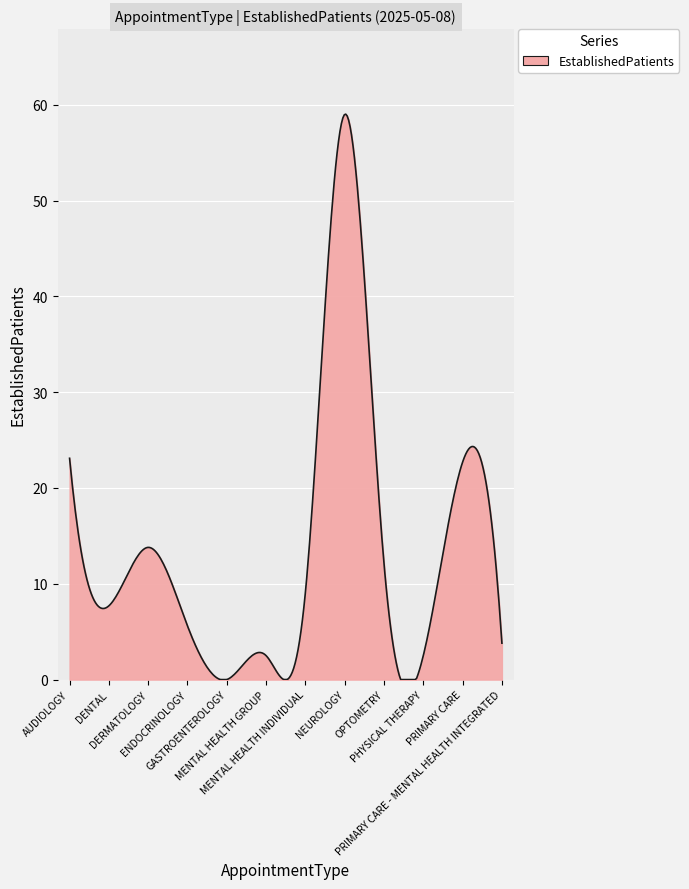

What is the difference between the maximum and minimum values?

59.0